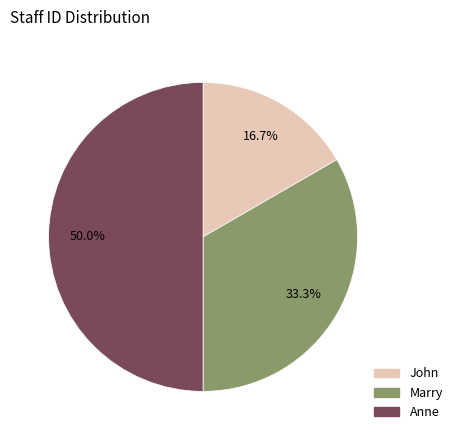

Rank the categories by value from highest to lowest.

Anne, Marry, John